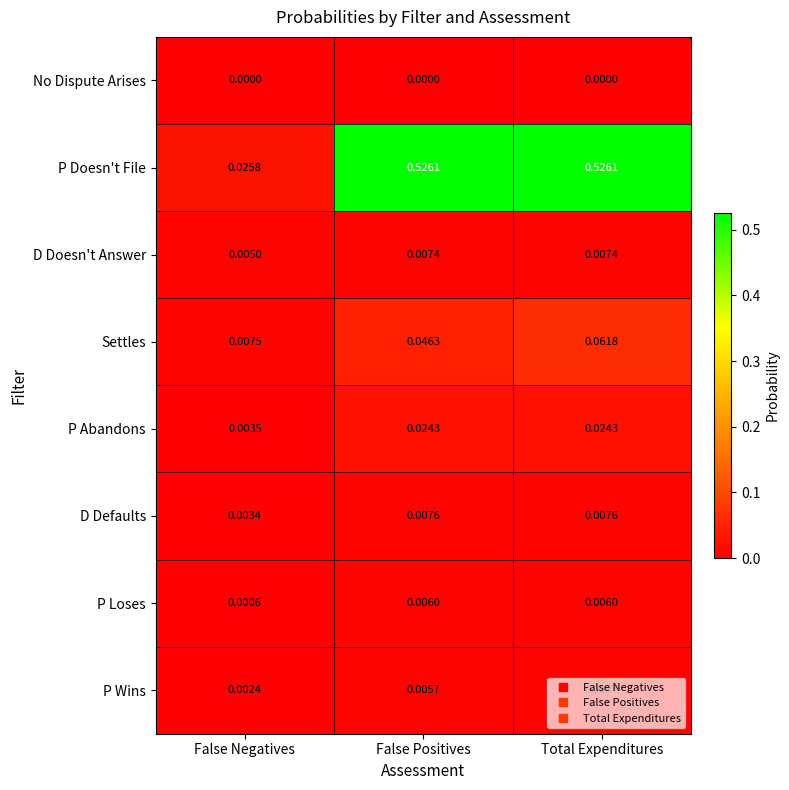

Where is D Doesn't Answer nearest to the value 0?

False Negatives